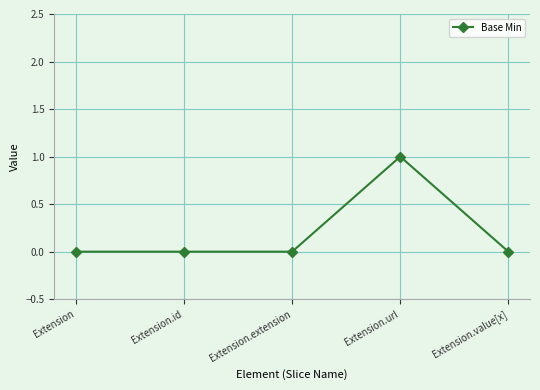

How many lines are shown in the chart?

1